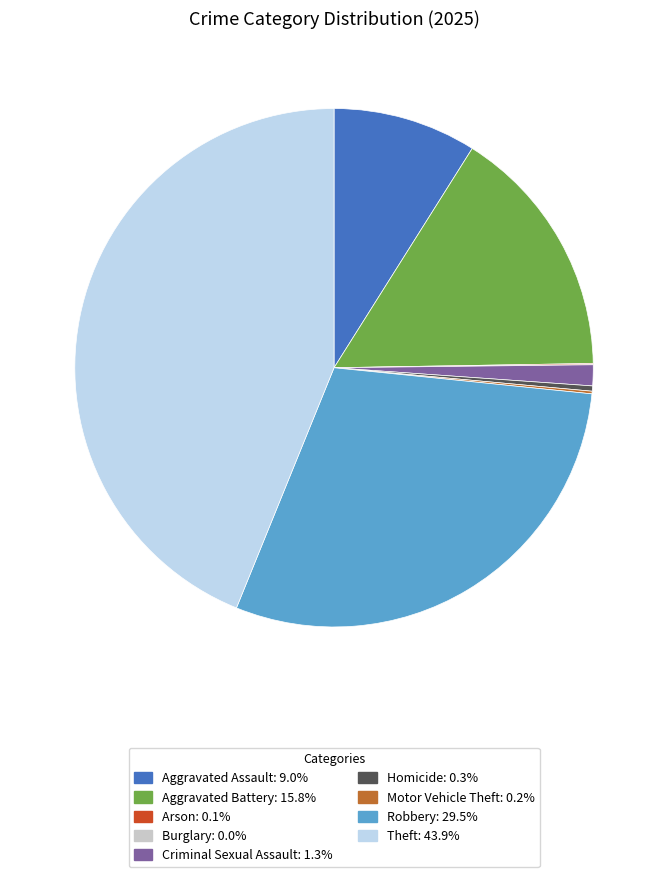

Combined, do Theft: 43.9% and Homicide: 0.3% account for over 50%?

No